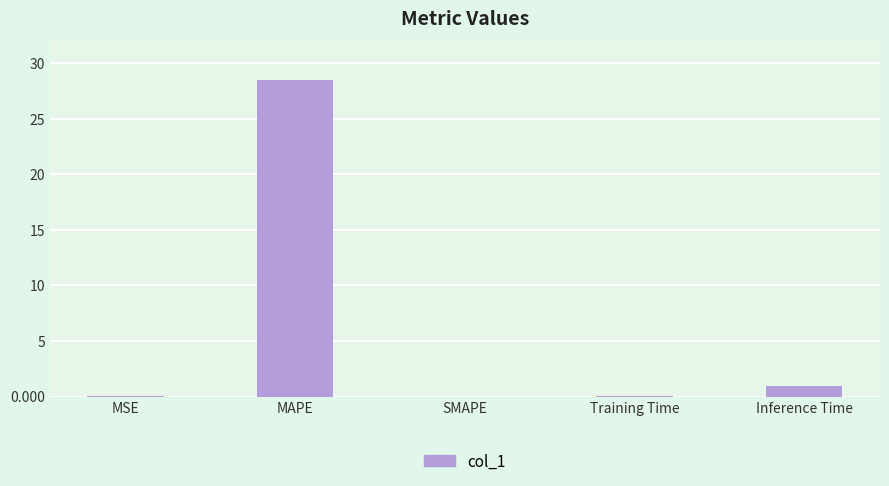

What is the sum of all values?

29.5